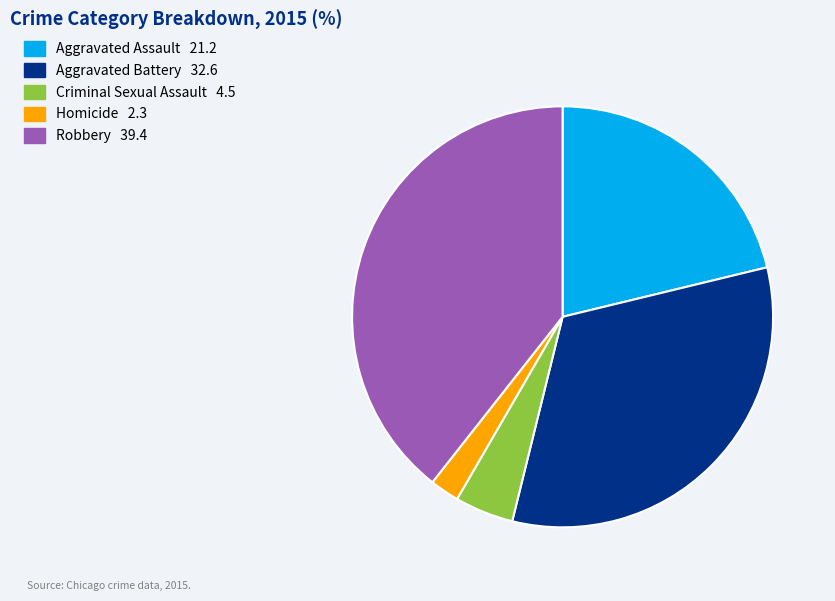

Does any single category account for the majority?

No